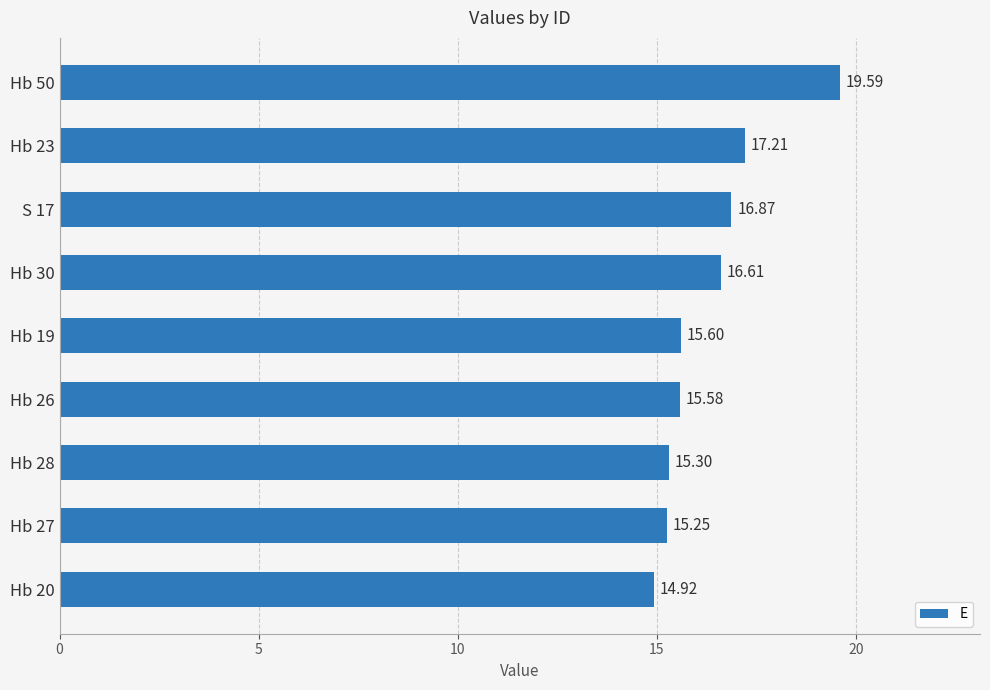

Rank the categories by value from highest to lowest.

Hb 50, Hb 23, S 17, Hb 30, Hb 19, Hb 26, Hb 28, Hb 27, Hb 20